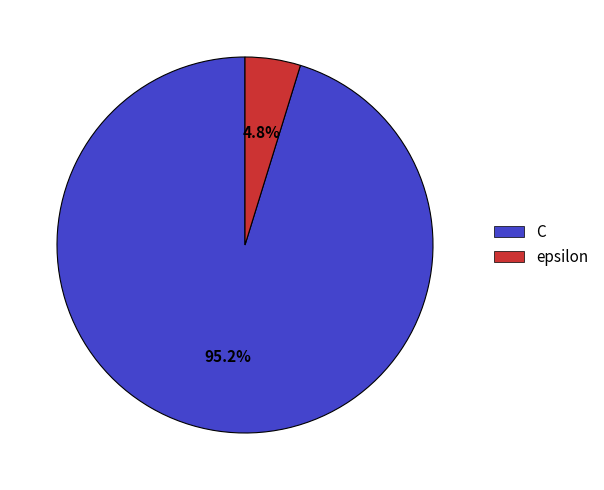

Does epsilon represent more than half of the total?

No